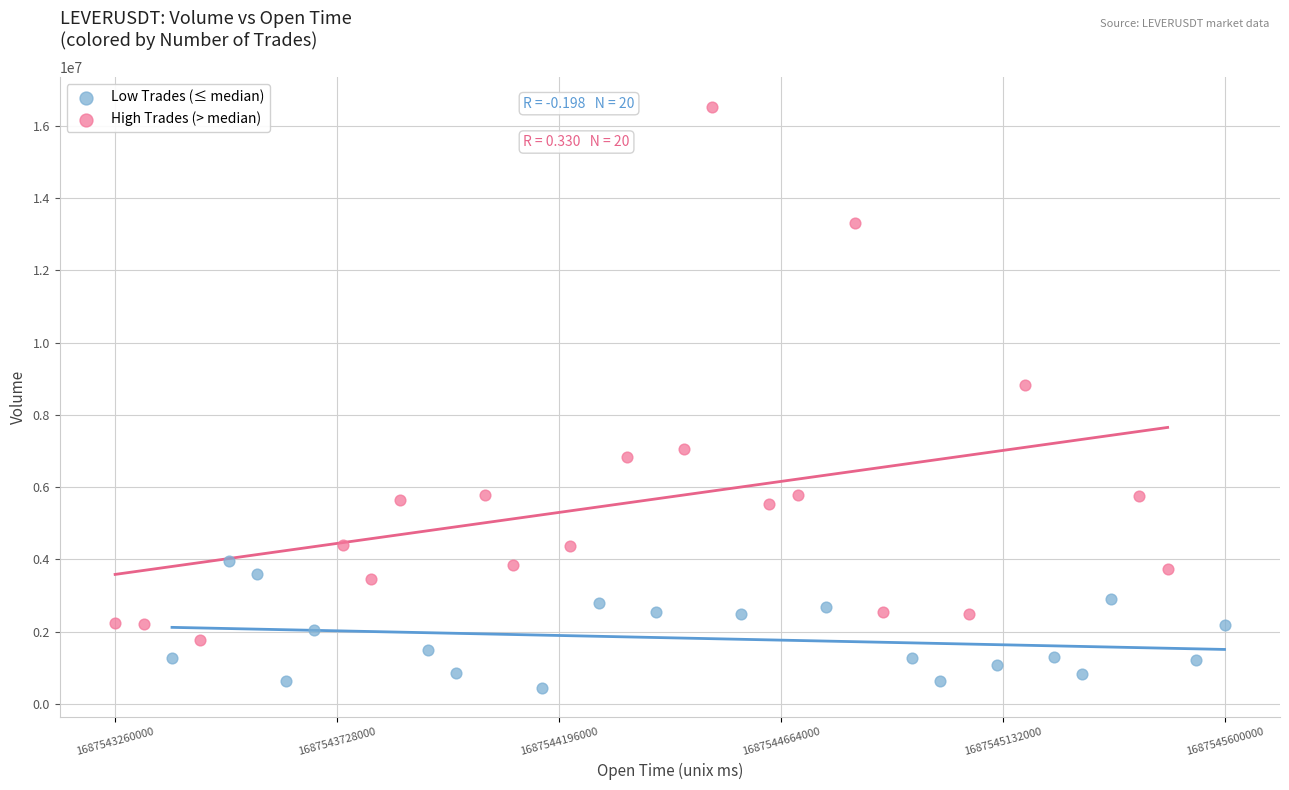

Which series contains the highest Y value?

High Trades (> median)